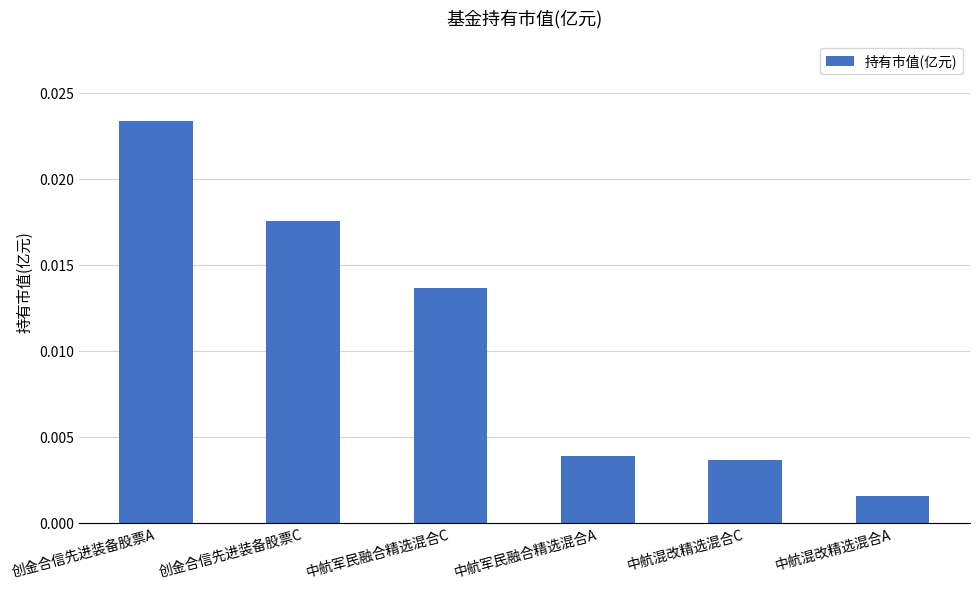

Which has a higher value, 中航军民融合精选混合C or 创金合信先进装备股票C?

创金合信先进装备股票C